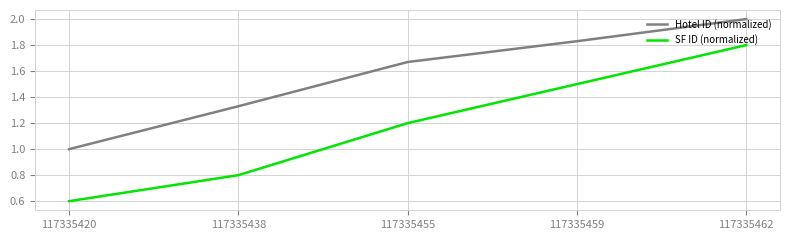

What is the sum of all SF ID (normalized) values?

5.9